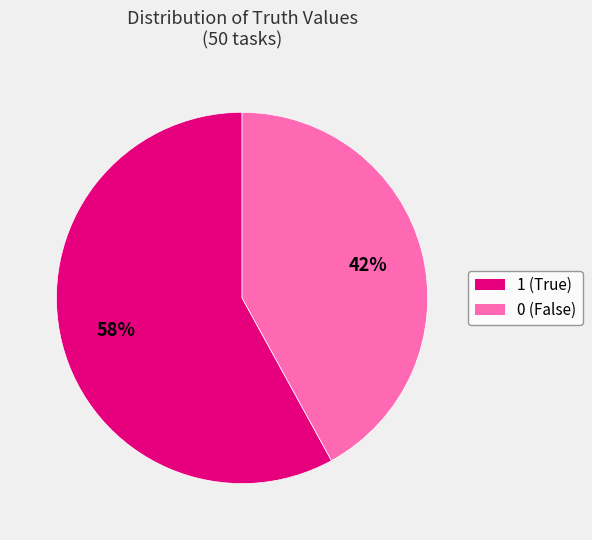

To the nearest percent, what portion does 1 represent?

58%